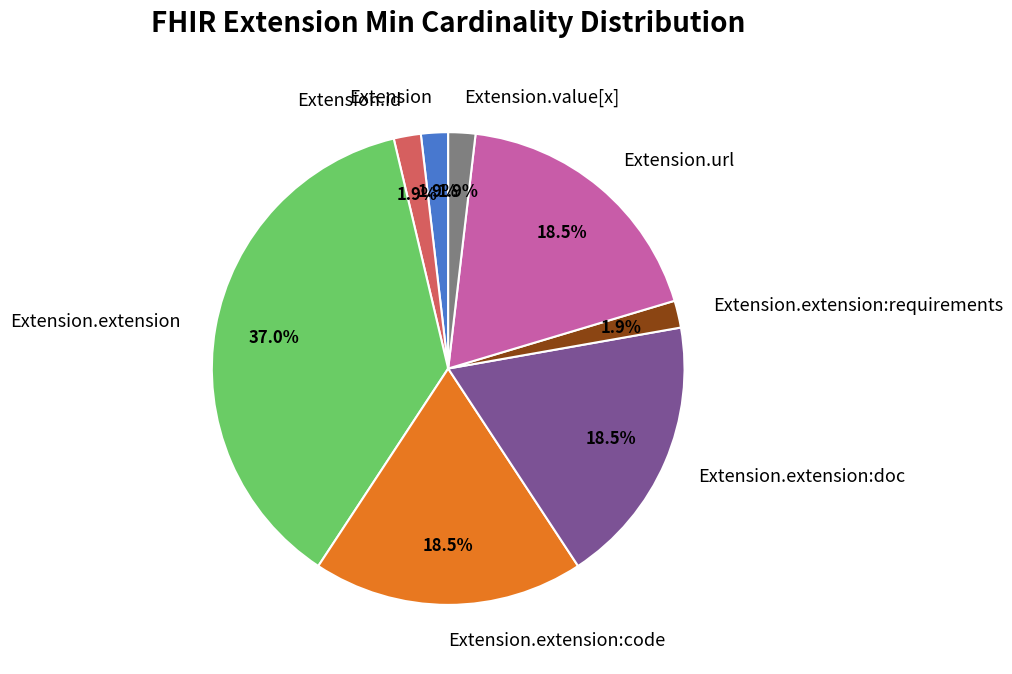

Between Extension and Extension.extension:doc, which is larger?

Extension.extension:doc